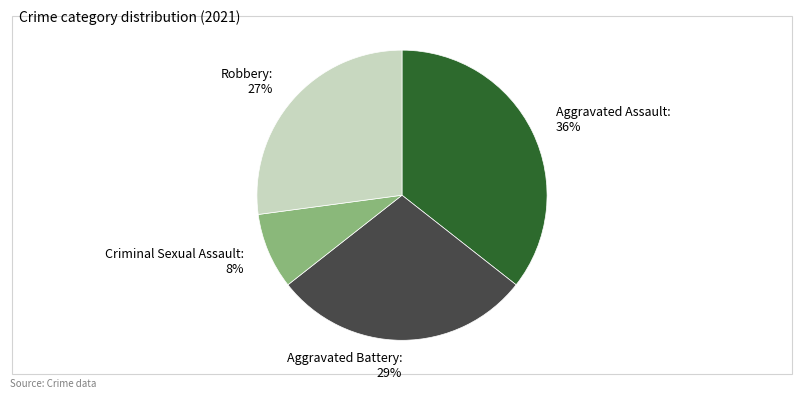

What is the largest slice in the pie chart?

Aggravated Assault